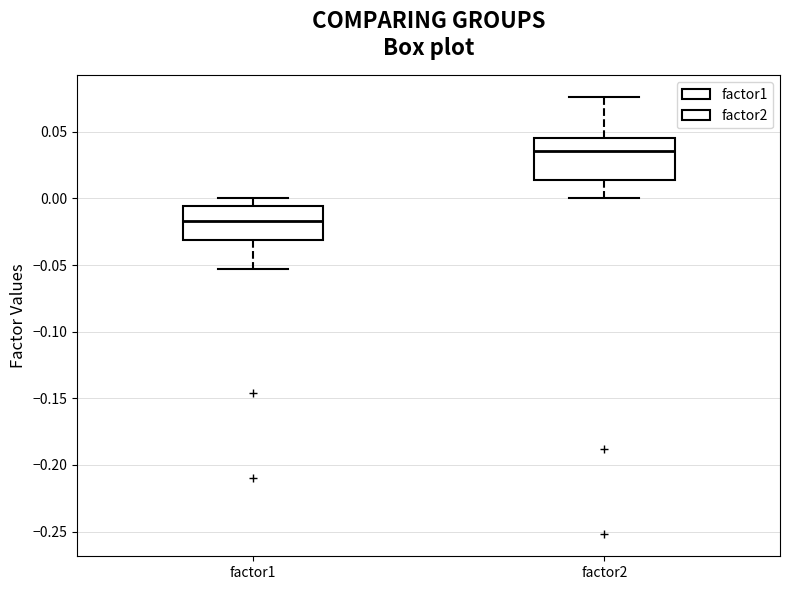

Reading left to right, transcribe this box plot: for each box, give where its median line is, the range the box spans, and where its two whiskers end, as read against the y-axis. The values are not printed on the chart, so give them approximately, as read against the axis.

factor1: median -0.015, box -0.030 to -0.005, whiskers -0.055 to 0.000
factor2: median 0.035, box 0.015 to 0.045, whiskers 0.000 to 0.075